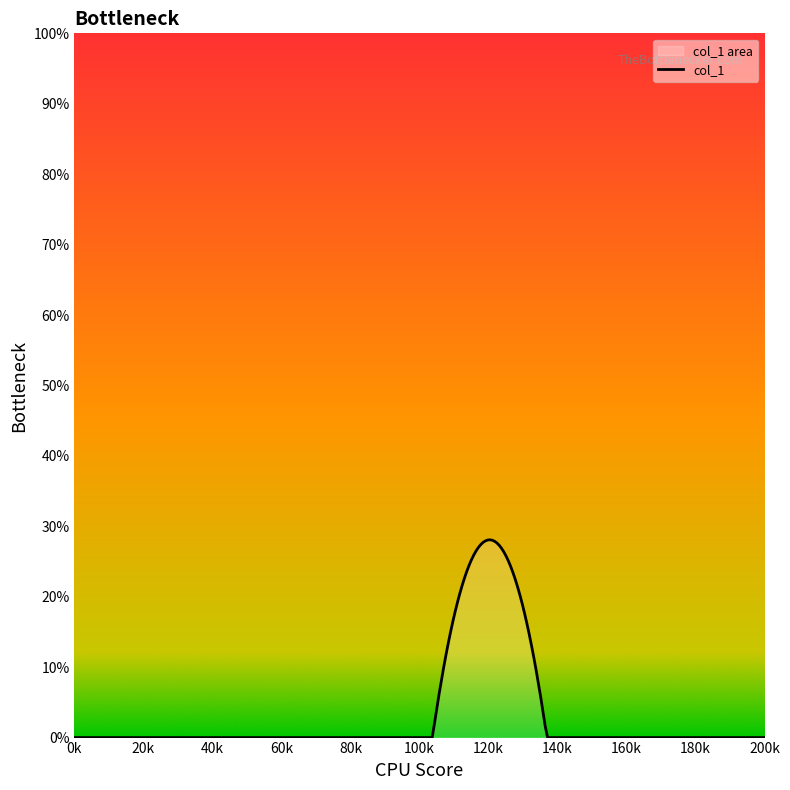

What is the maximum value shown in the chart?

28.1